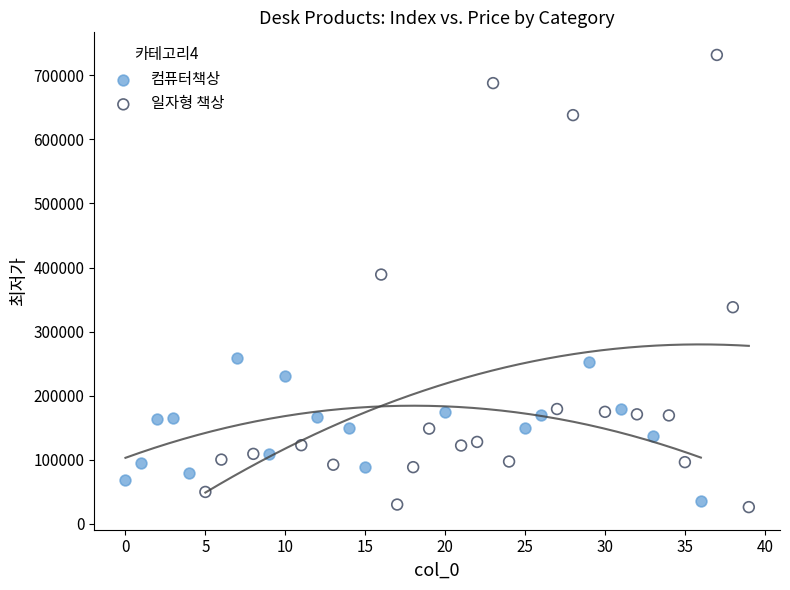

Which series has the largest Y range (max minus min)?

일자형 책상